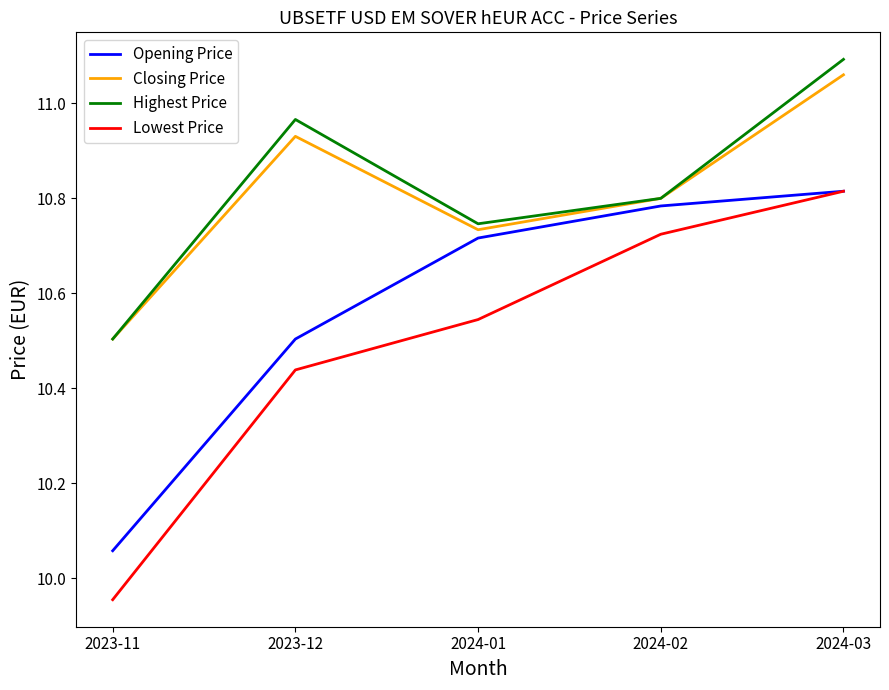

Is it true that Lowest Price equals 10.5 at 2024-01?

True